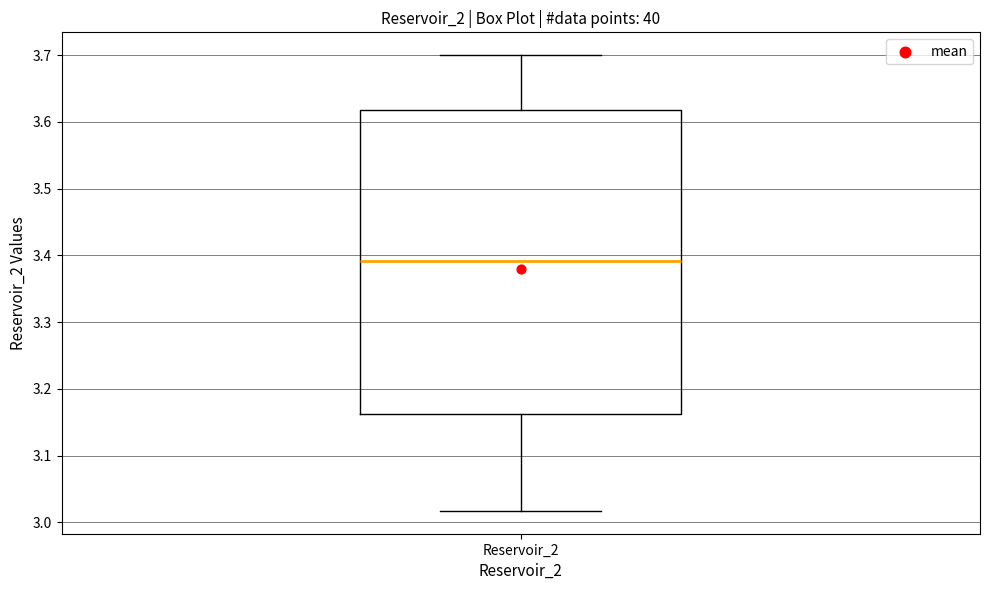

Where does the upper whisker of the box for Reservoir_2 end on the y-axis? The values are not printed on the chart, so give them approximately, as read against the axis.

3.70